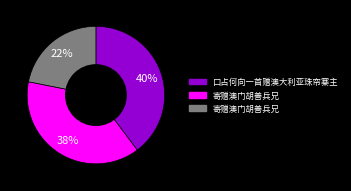

How many segments does this pie chart have?

3